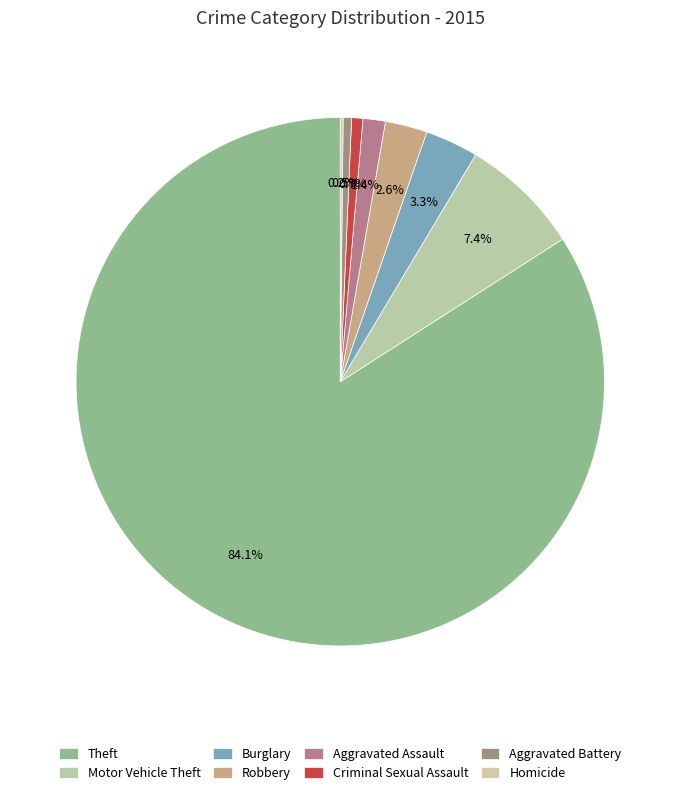

Which slice is the largest?

Theft